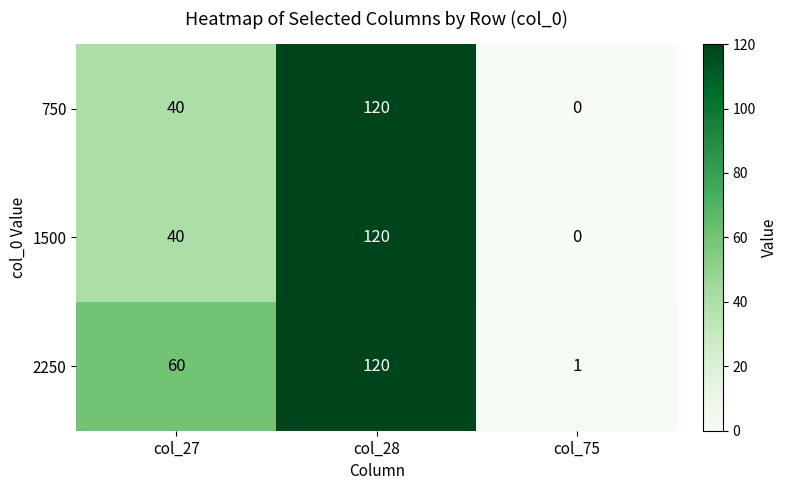

At which label does 2250 reach its peak?

col_28